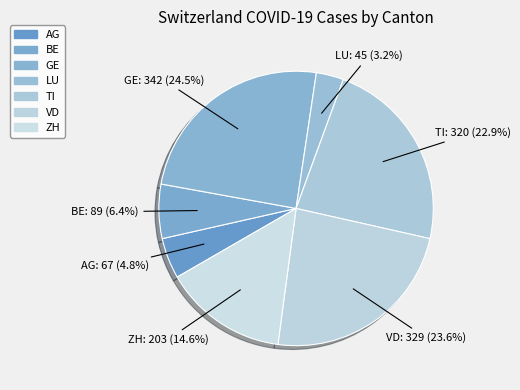

To the nearest percent, what portion does ZH represent?

15%